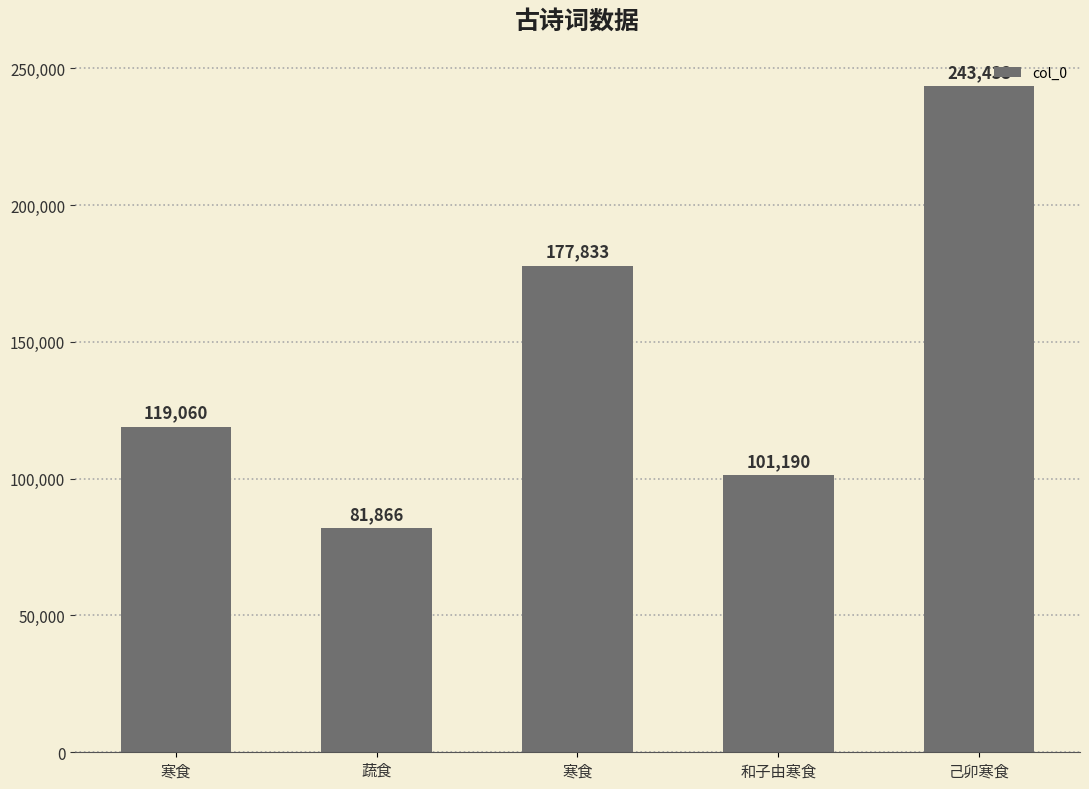

Does the chart contain any negative values?

No